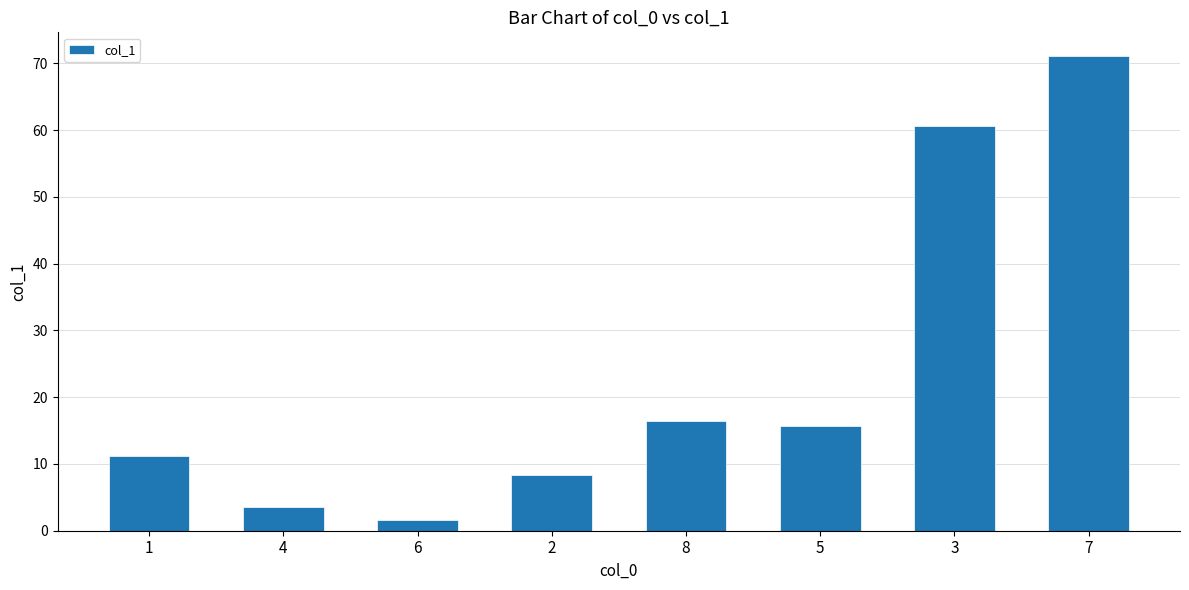

Reading left to right, extract all data points from this chart.

1=11.2	4=3.5	6=1.6	2=8.3	8=16.5	5=15.7	3=60.6	7=71.1